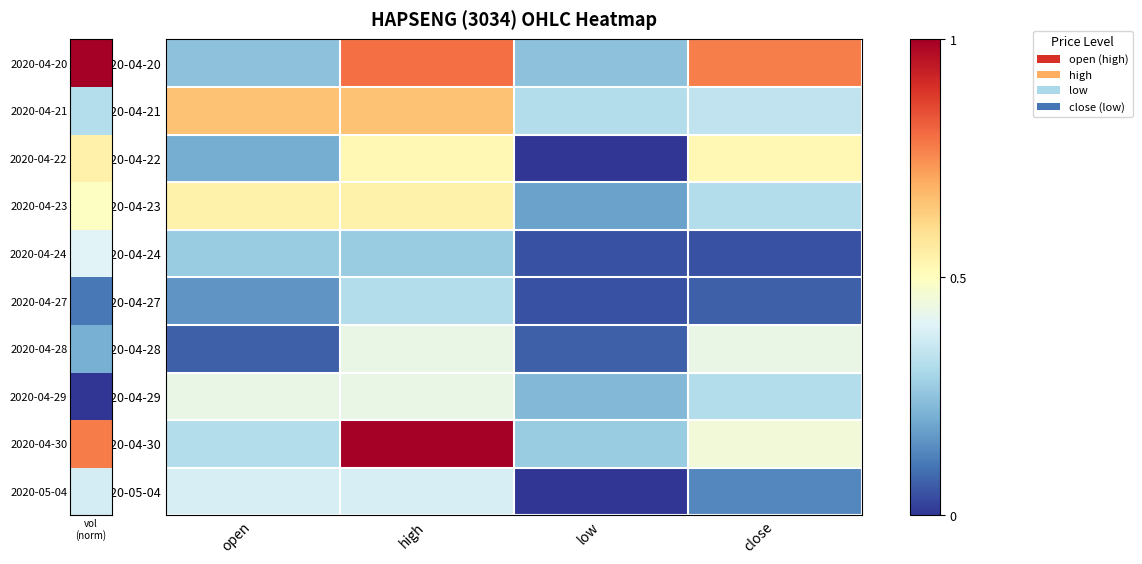

Rank the series at low from lowest to highest value.

2020-04-22, 2020-05-04, 2020-04-24, 2020-04-27, 2020-04-28, 2020-04-23, 2020-04-29, 2020-04-20, 2020-04-30, 2020-04-21